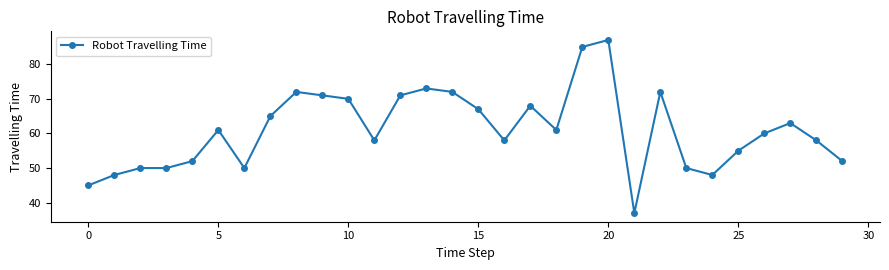

What is the sum of all values?

1829